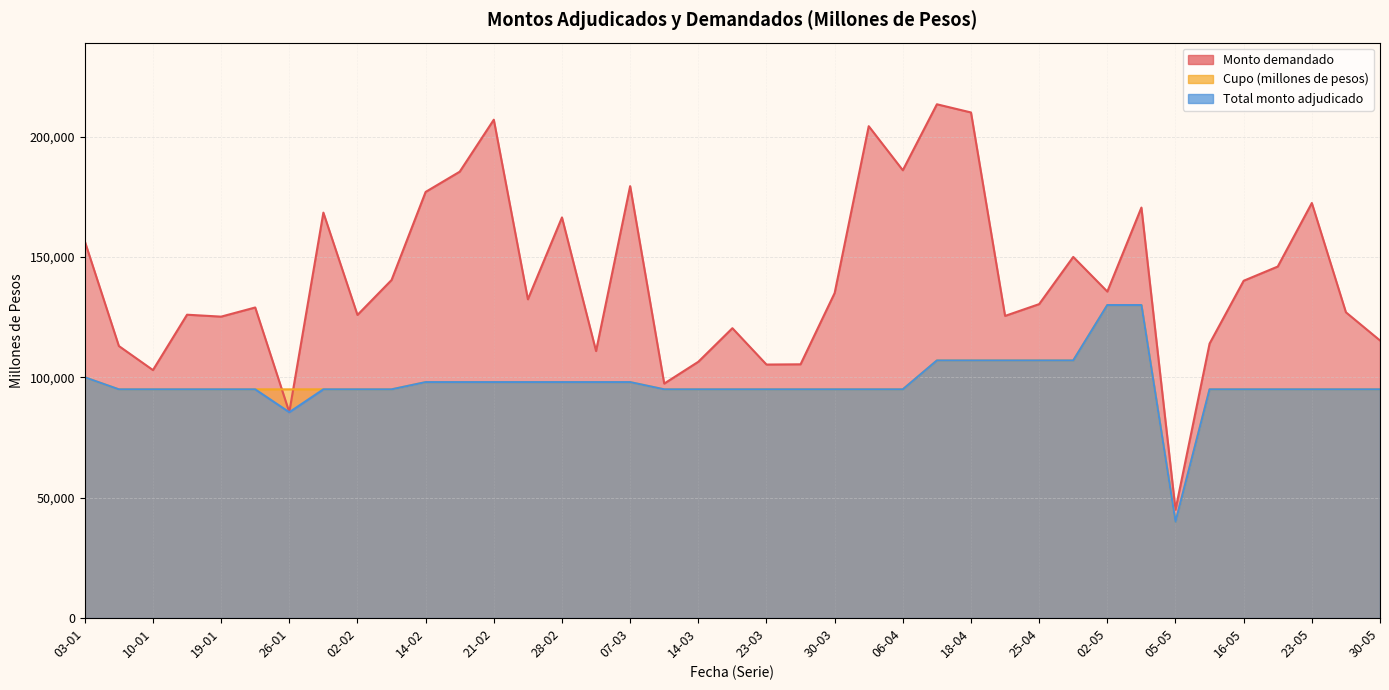

The value of Monto demandado at 23-03 is 105300. True or false?

True